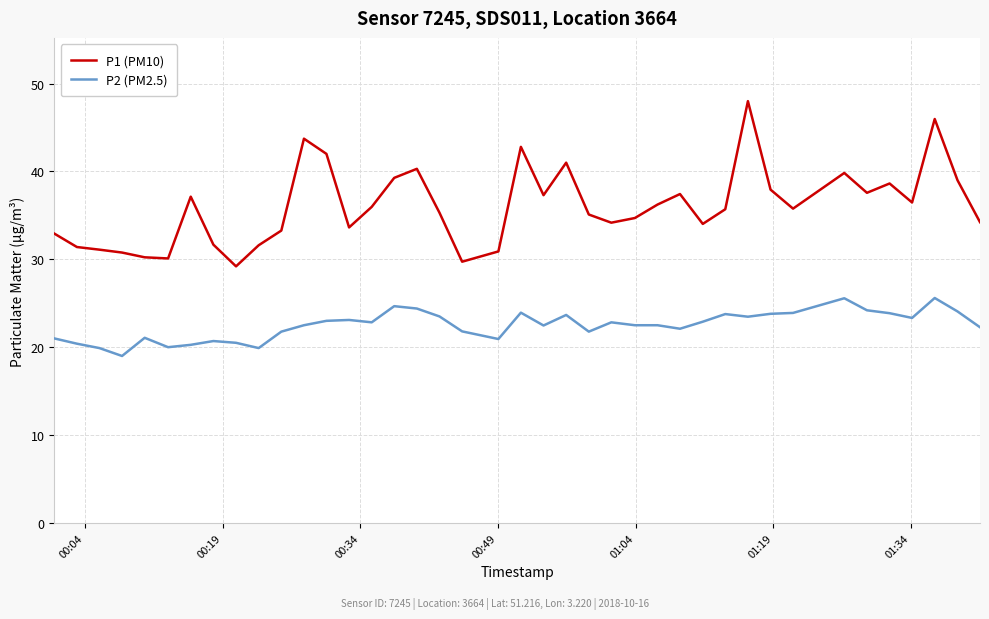

Which series has the largest range (max minus min)?

P1 (PM10)